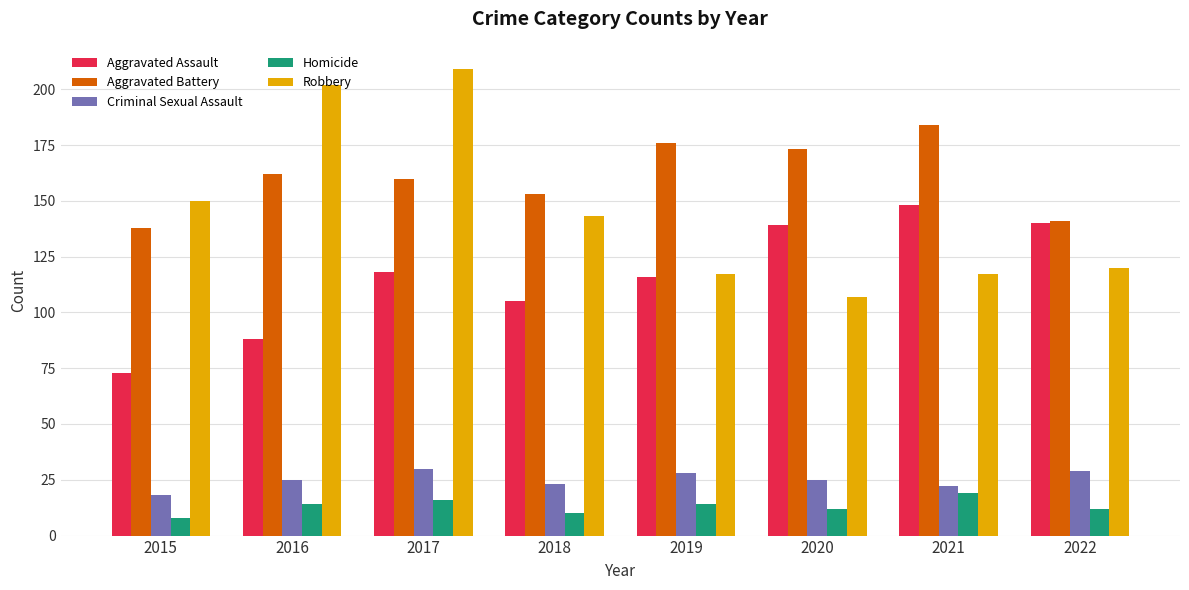

Reading left to right, extract all data points from this chart.

Aggravated Assault: 2015=73	2016=88	2017=118	2018=105	2019=116	2020=139	2021=148	2022=140
Aggravated Battery: 2015=138	2016=162	2017=160	2018=153	2019=176	2020=173	2021=184	2022=141
Criminal Sexual Assault: 2015=18	2016=25	2017=30	2018=23	2019=28	2020=25	2021=22	2022=29
Homicide: 2015=8	2016=14	2017=16	2018=10	2019=14	2020=12	2021=19	2022=12
Robbery: 2015=150	2016=202	2017=209	2018=143	2019=117	2020=107	2021=117	2022=120